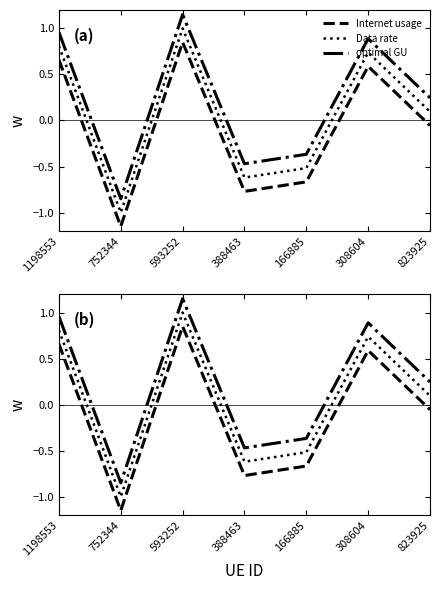

List the labels in order of optimal GU value, largest first.

593252, 1198553, 308604, 823925, 166885, 388463, 752344